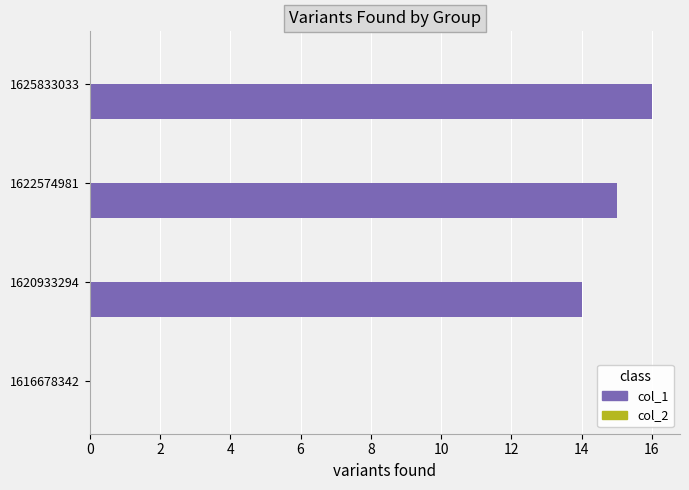

How many data points does each series have?

4